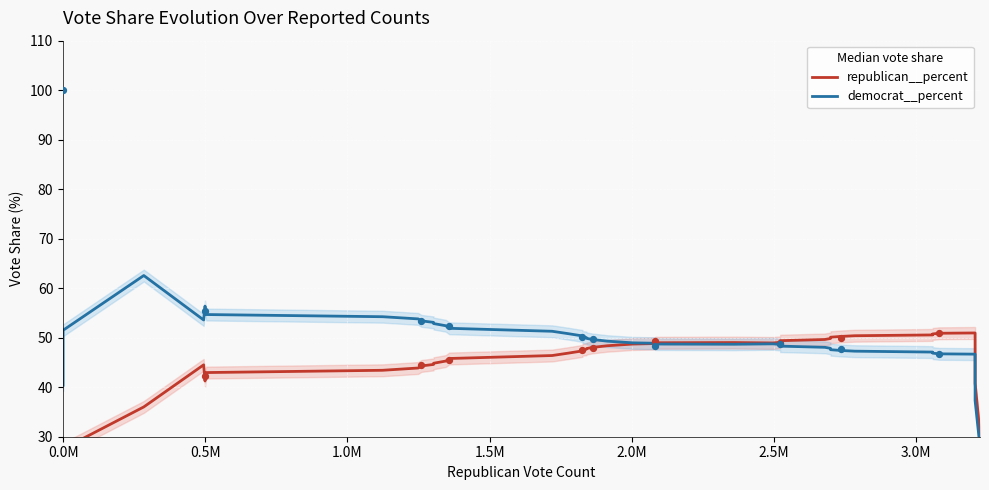

Which series reaches the minimum Y coordinate?

republican__percent